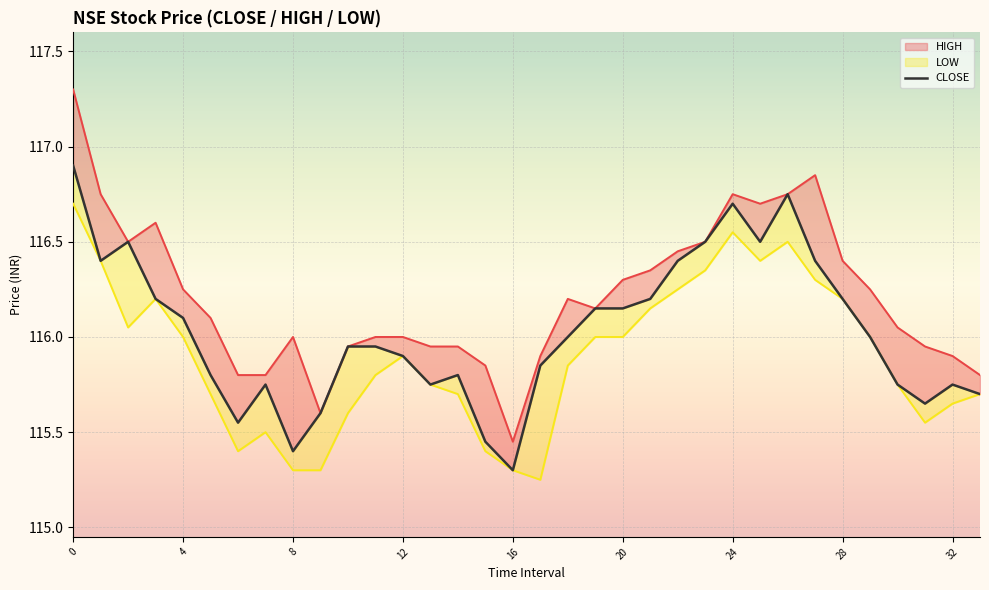

Rank the series by their average value, from highest to lowest.

HIGH_line, CLOSE, LOW_line